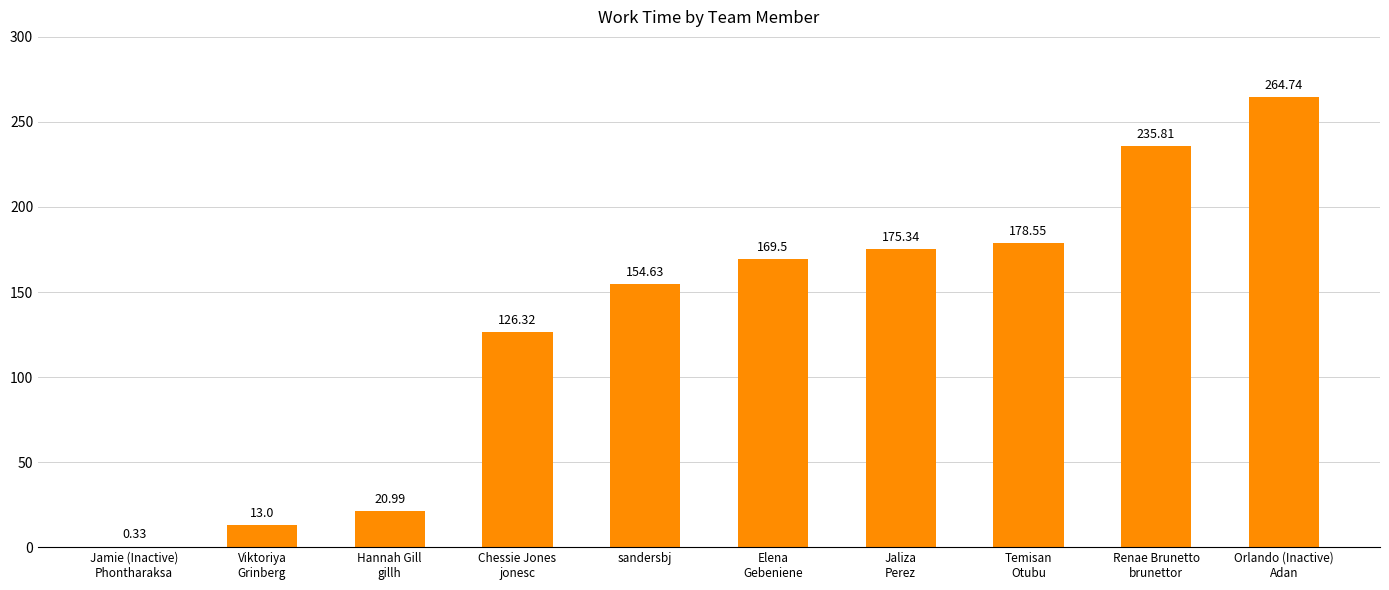

What is the average value?

133.9